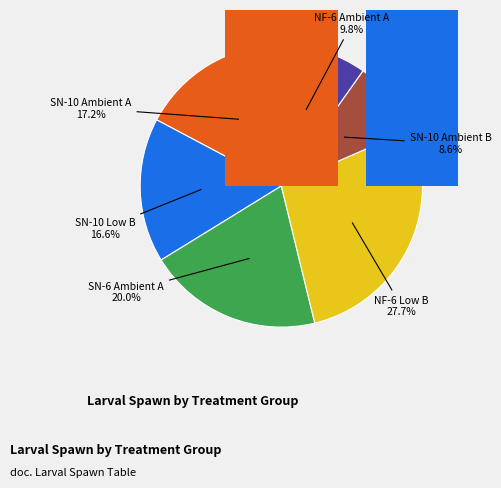

Rank the categories by value from highest to lowest.

NF-6 Low B, SN-6 Ambient A, SN-10 Ambient A, SN-10 Low B, NF-6 Ambient A, SN-10 Ambient B